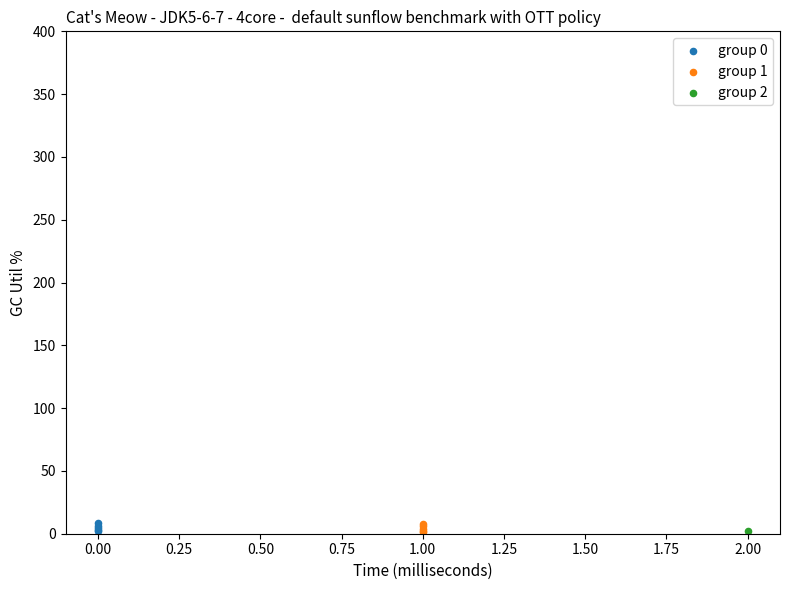

What are all the series names shown in the legend?

group 0, group 1, group 2